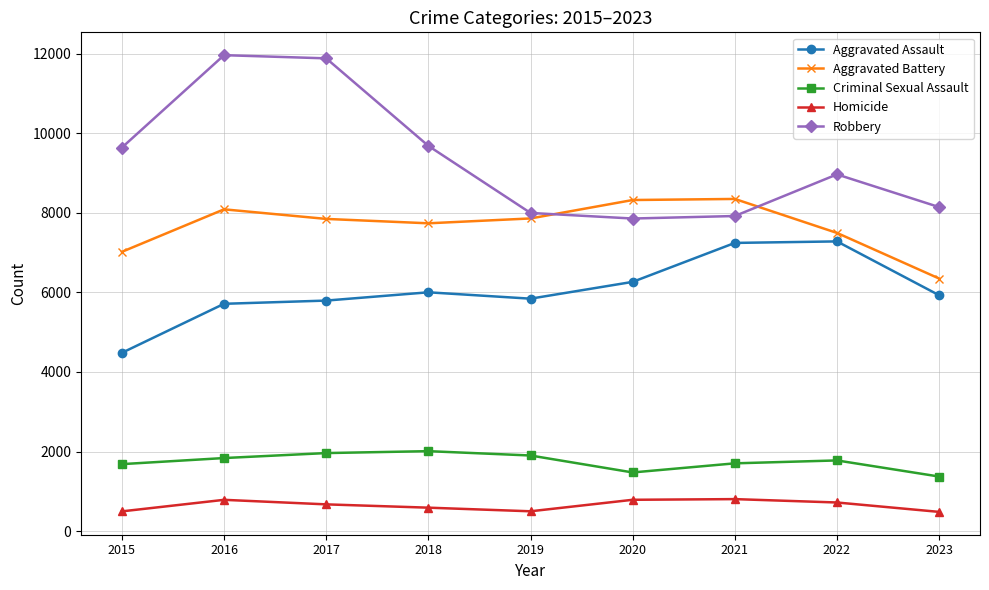

What is the total value across all series at 2022?

26232